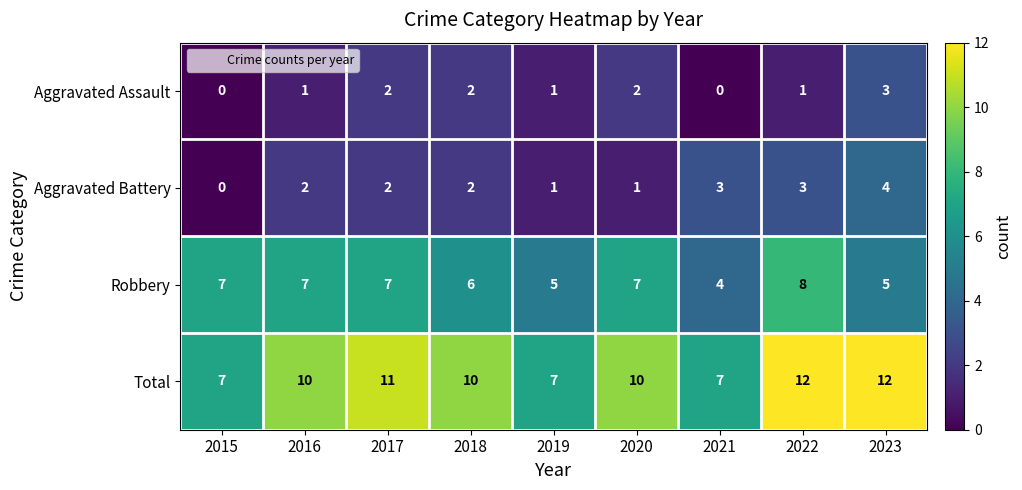

The value of Robbery at 2016 is 7. True or false?

True